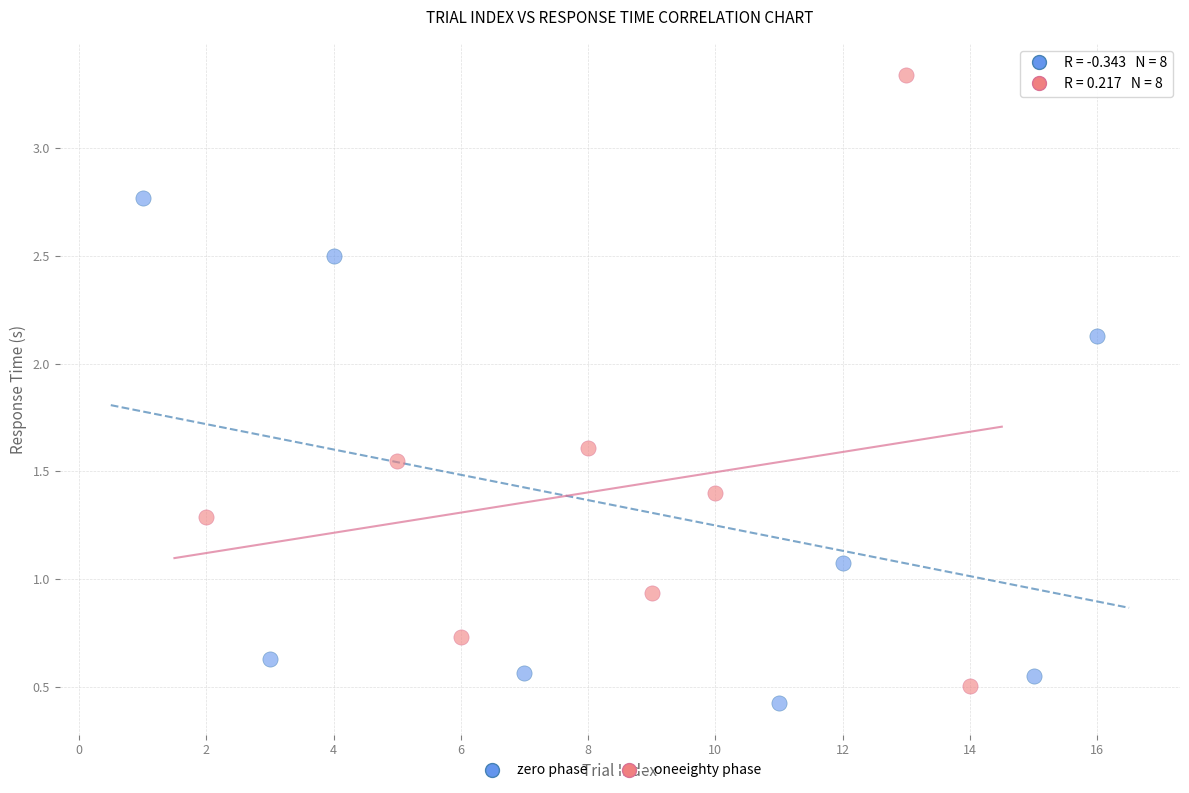

What are all the series names shown in the legend?

zero phase, oneeighty phase